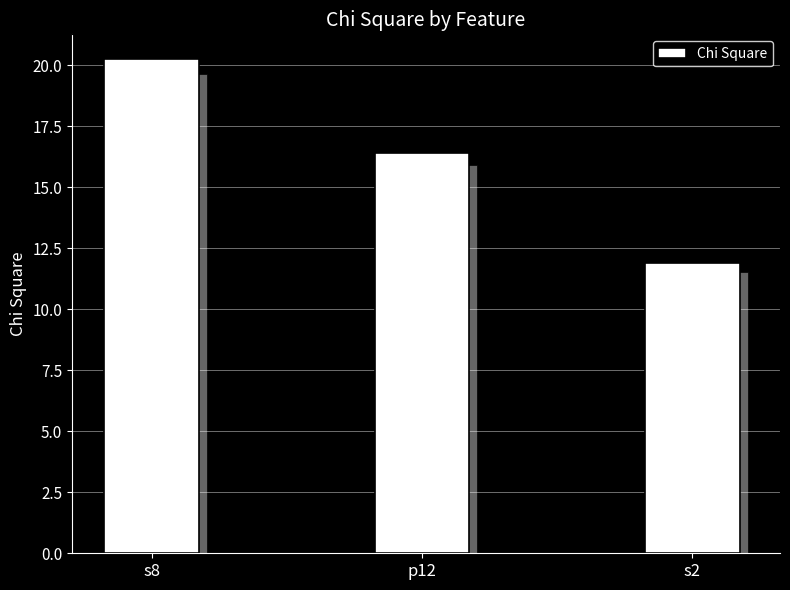

How many distinct data groups are displayed?

1